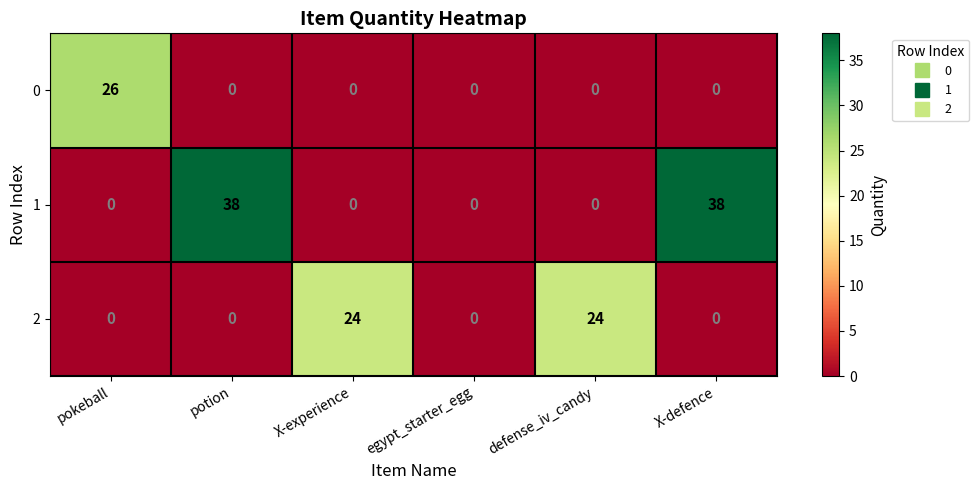

The 0 series shows 0 at egypt_starter_egg. True or false?

True